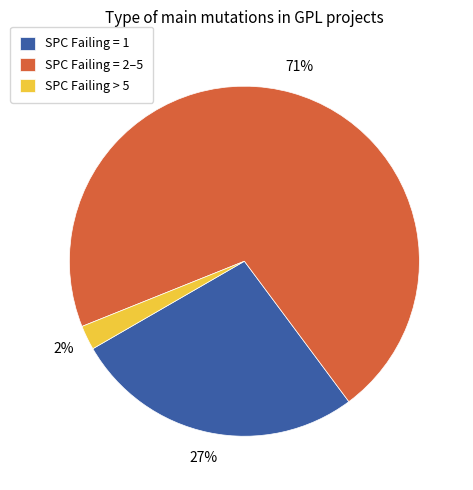

How many slices are in this pie chart?

3